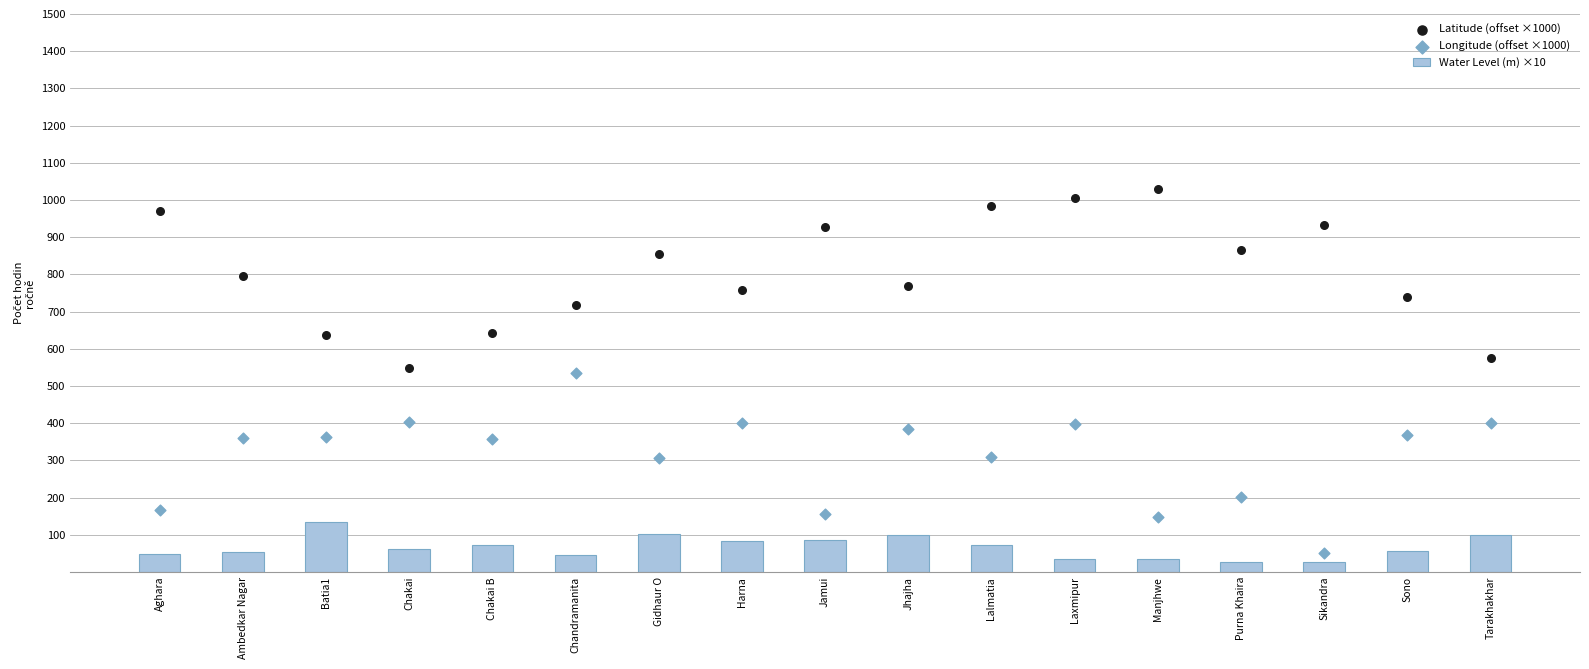

Is the value of Water Level (m) ×10 at Jhajha greater than the value of Longitude (offset ×1000) at Sono?

No